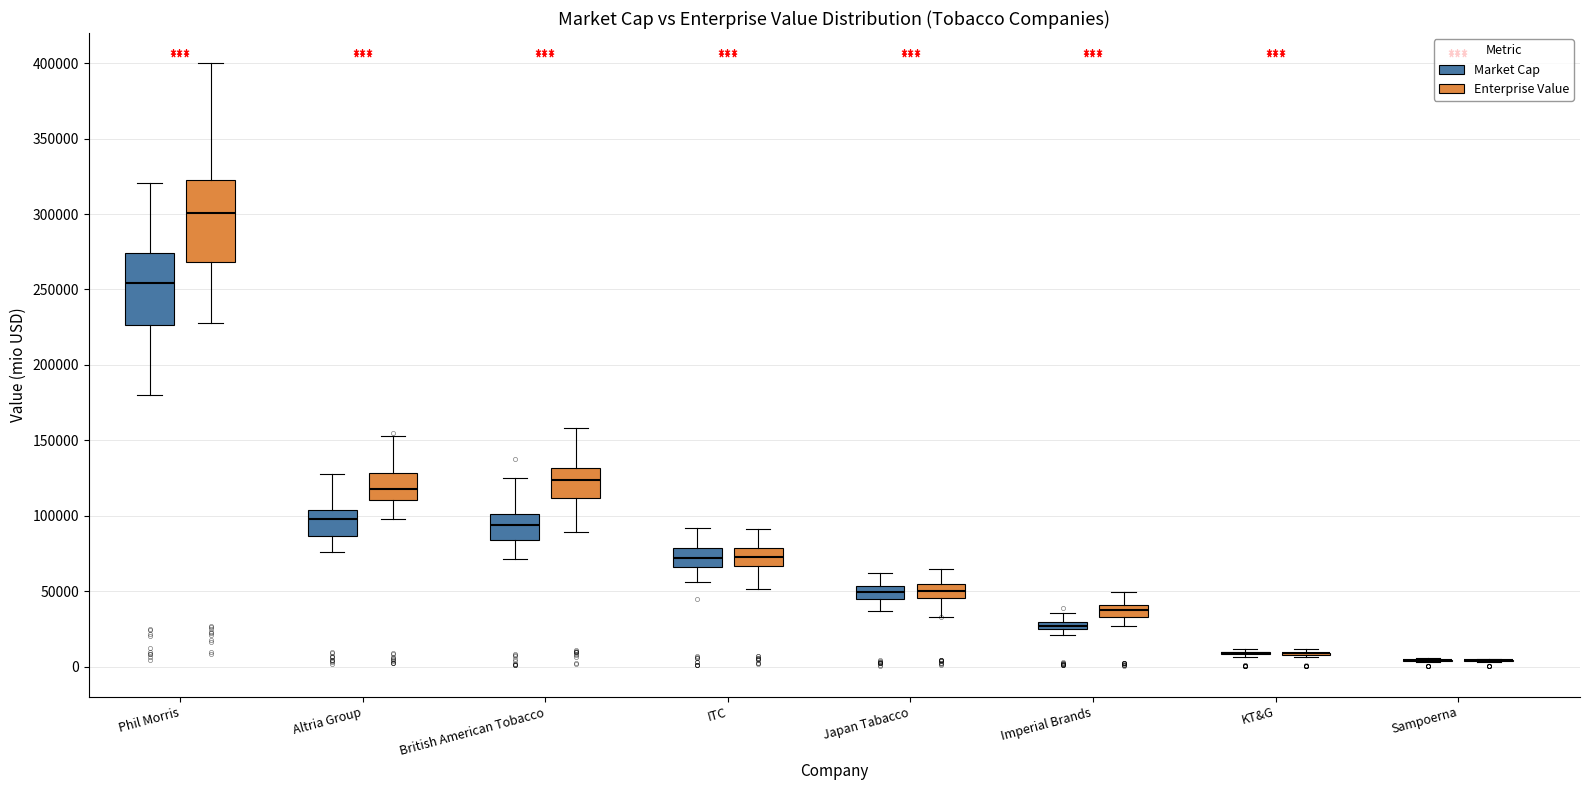

Where does the lower whisker of the box for British American Tobacco (Enterprise Value) end on the y-axis? The values are not printed on the chart, so give them approximately, as read against the axis.

90000